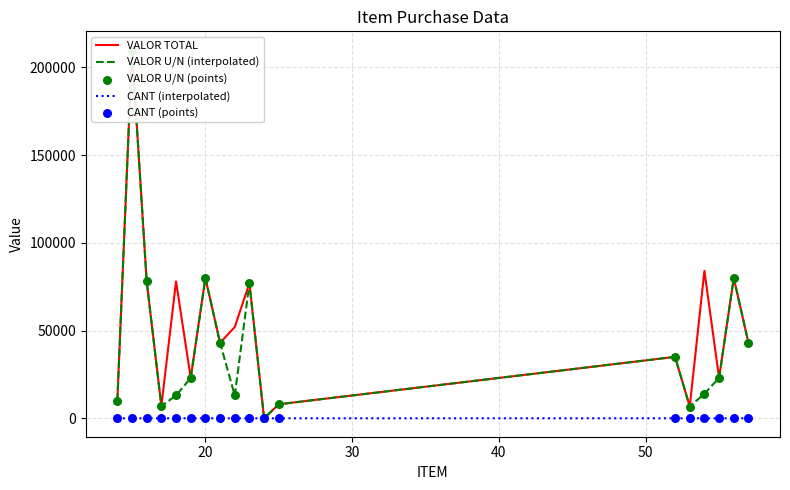

At how many categories does at least one series exceed 144662?

1